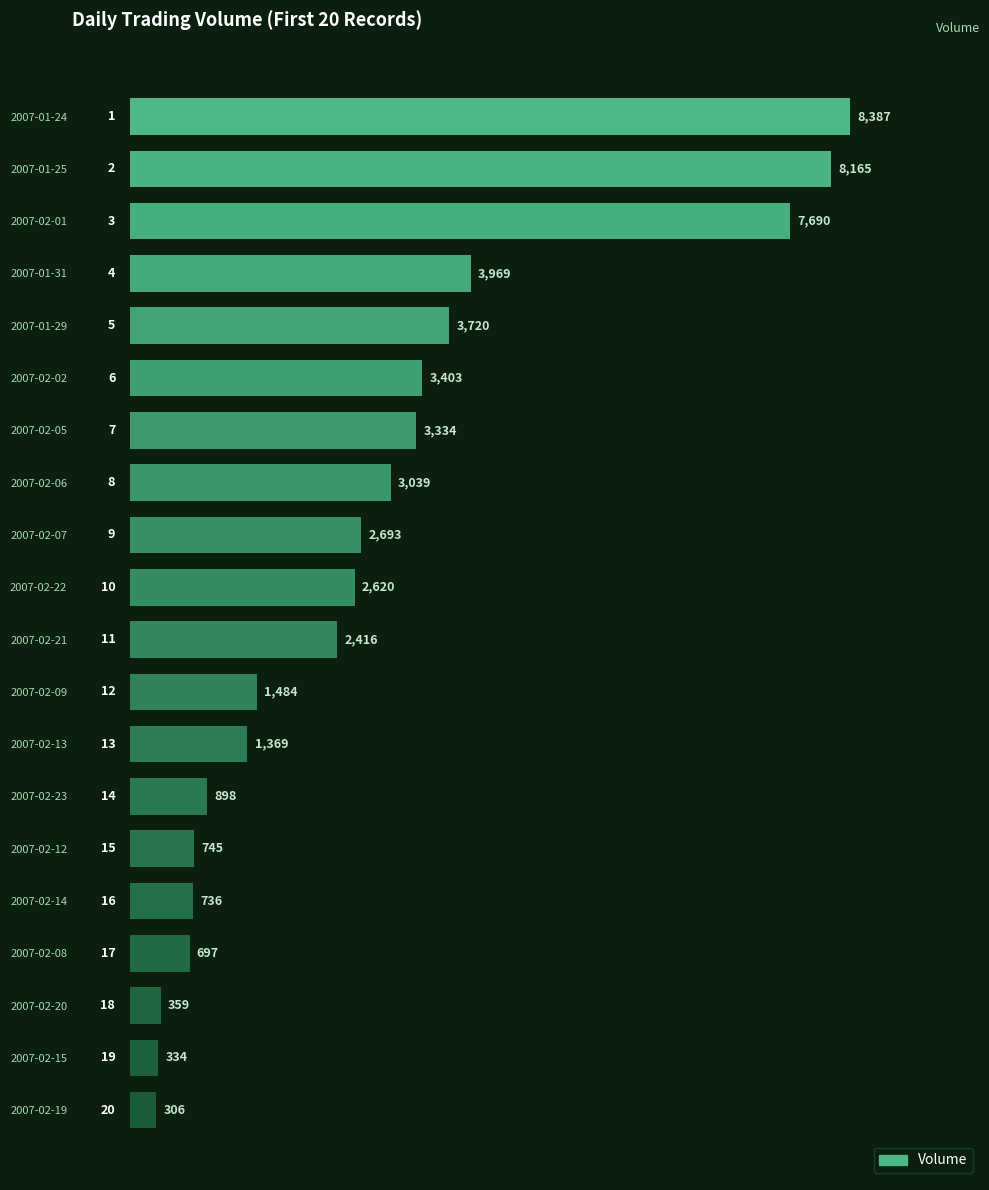

Approximately how many times larger is the value at 2007-02-07 compared to 2007-01-24?

0.3